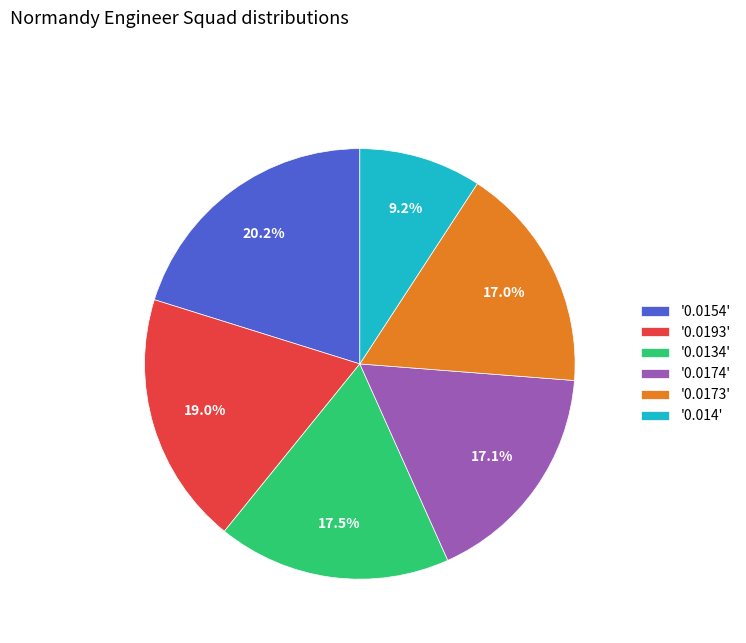

What is the smallest slice in the pie chart?

'0.014'